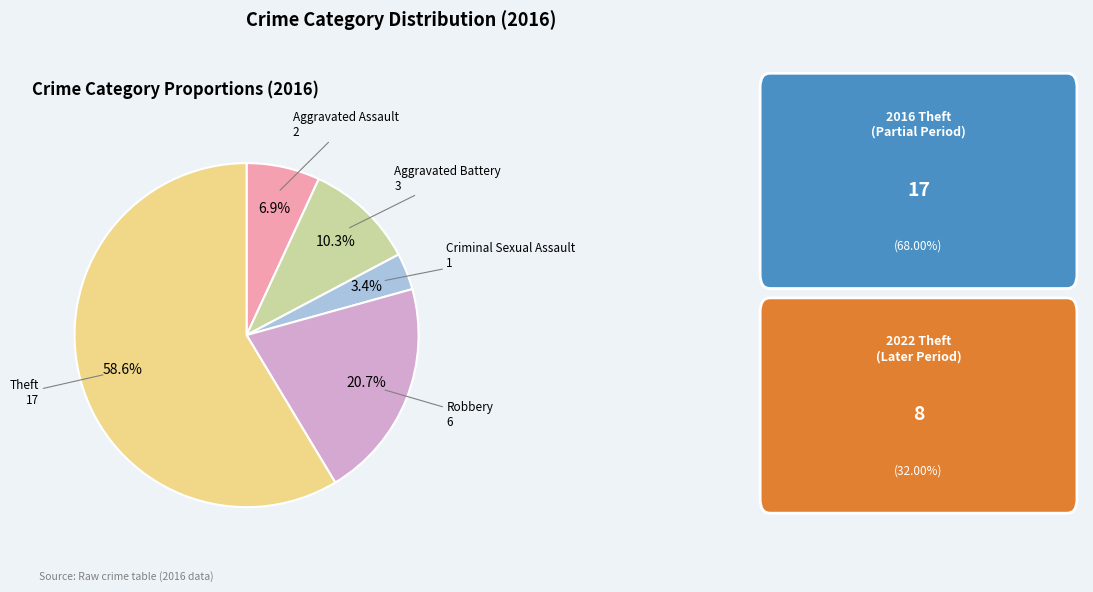

Count the number of slices in the pie.

5